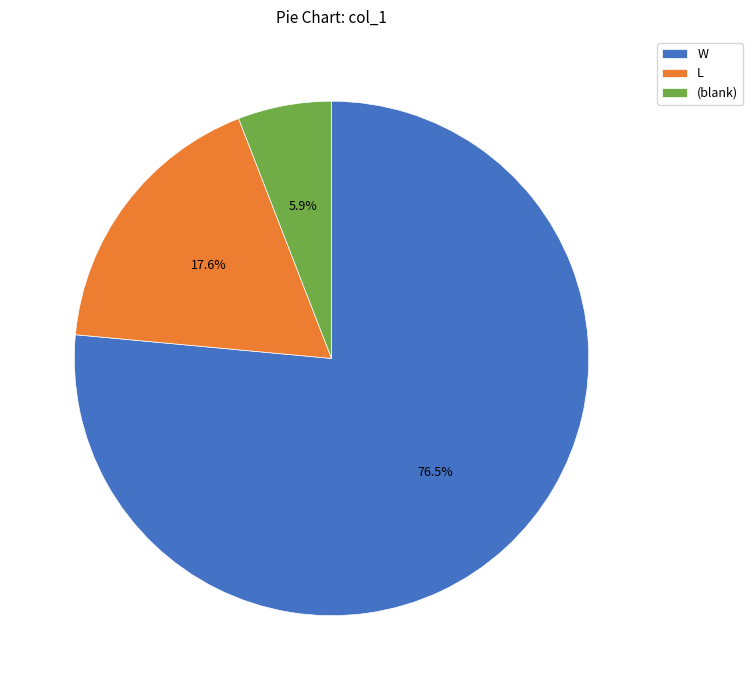

Which category has the biggest portion of the pie?

W